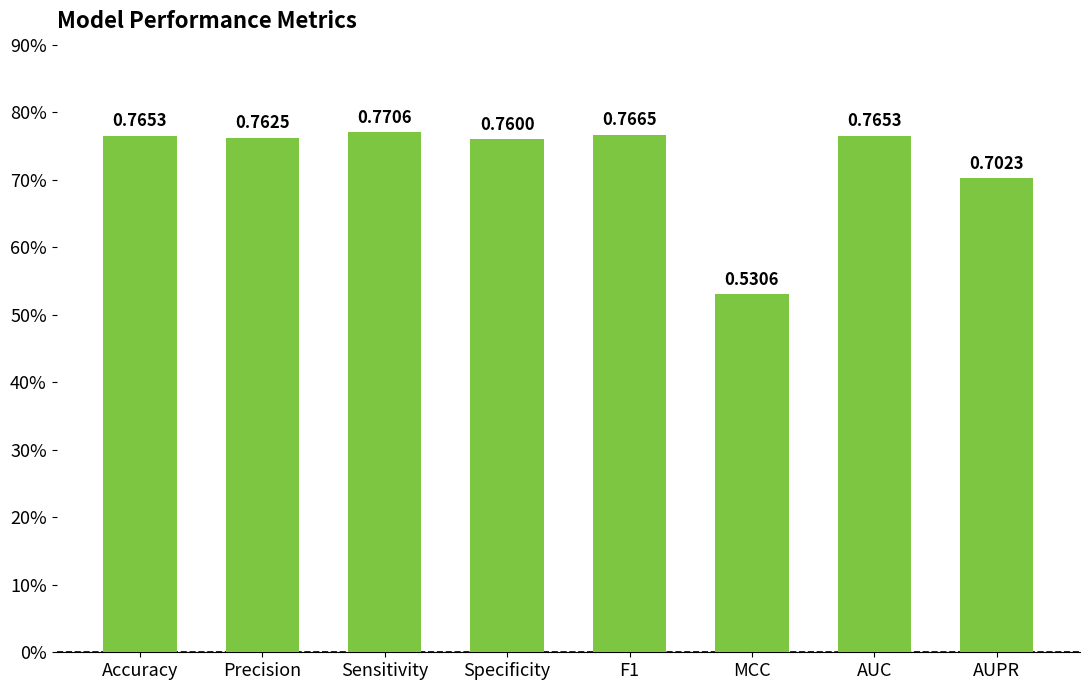

What is the difference between the maximum and minimum values?

0.2